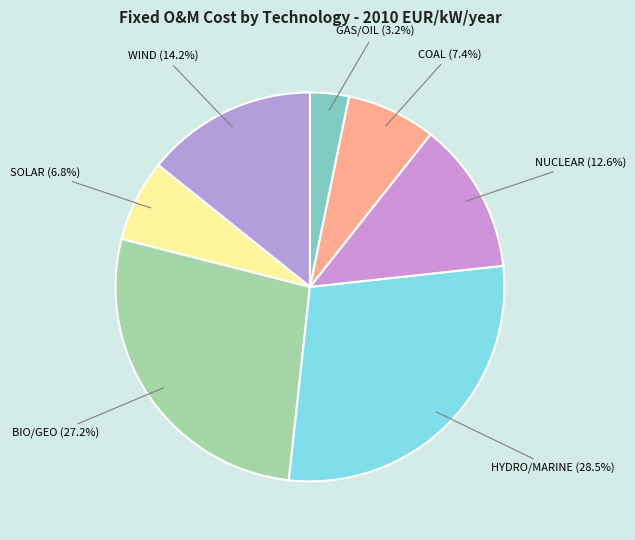

Which slice is the largest?

HYDRO/MARINE